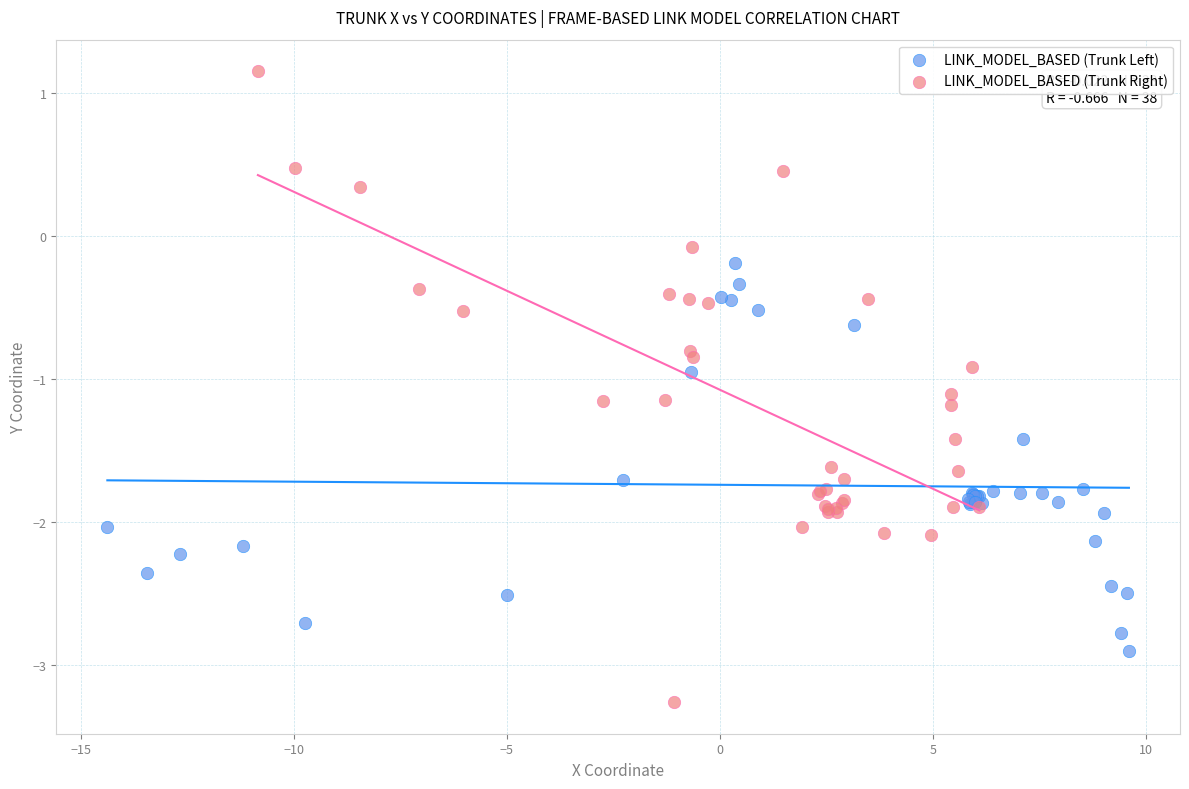

Which series contains the highest Y value?

LINK_MODEL_BASED (Trunk Right)